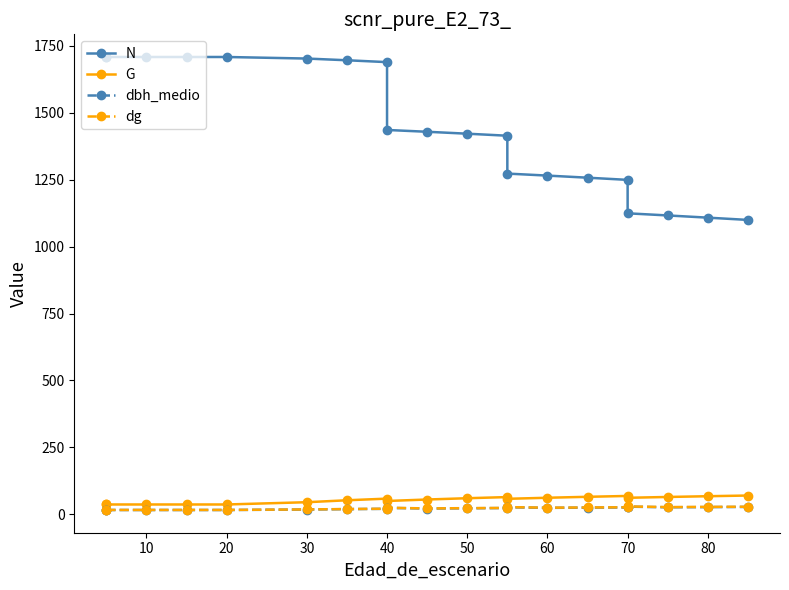

What is the average value of the dg series?

22.7